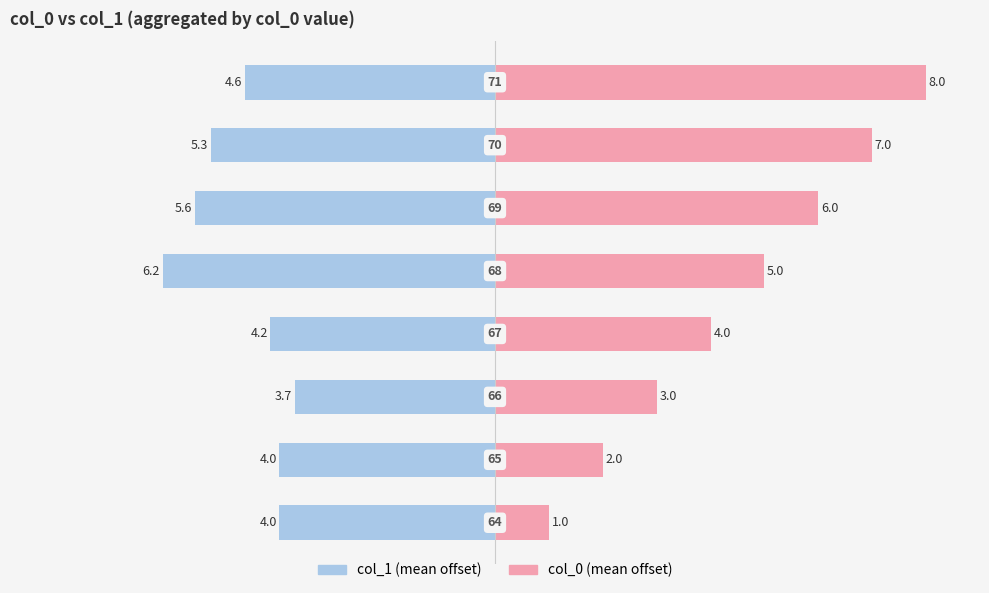

How many series are shown in this chart?

2